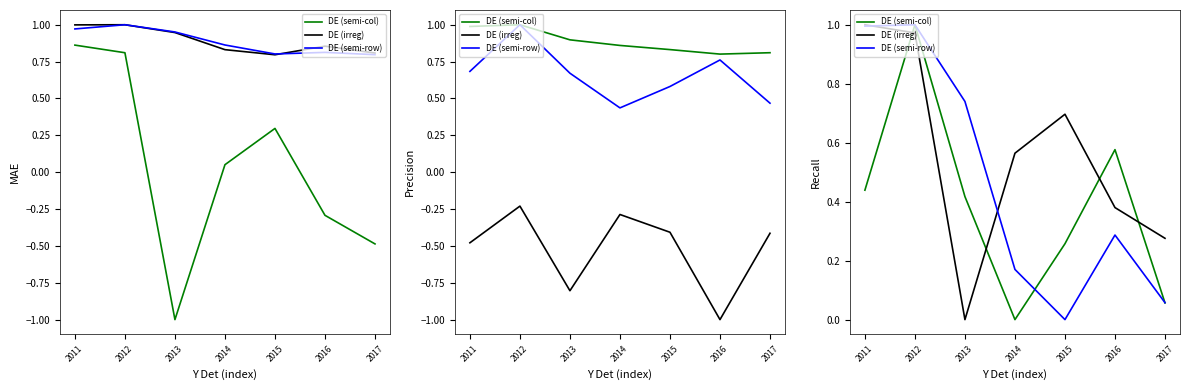

Rank the categories by DE (semi-row) value from highest to lowest.

2012, 2011, 2013, 2016, 2014, 2017, 2015